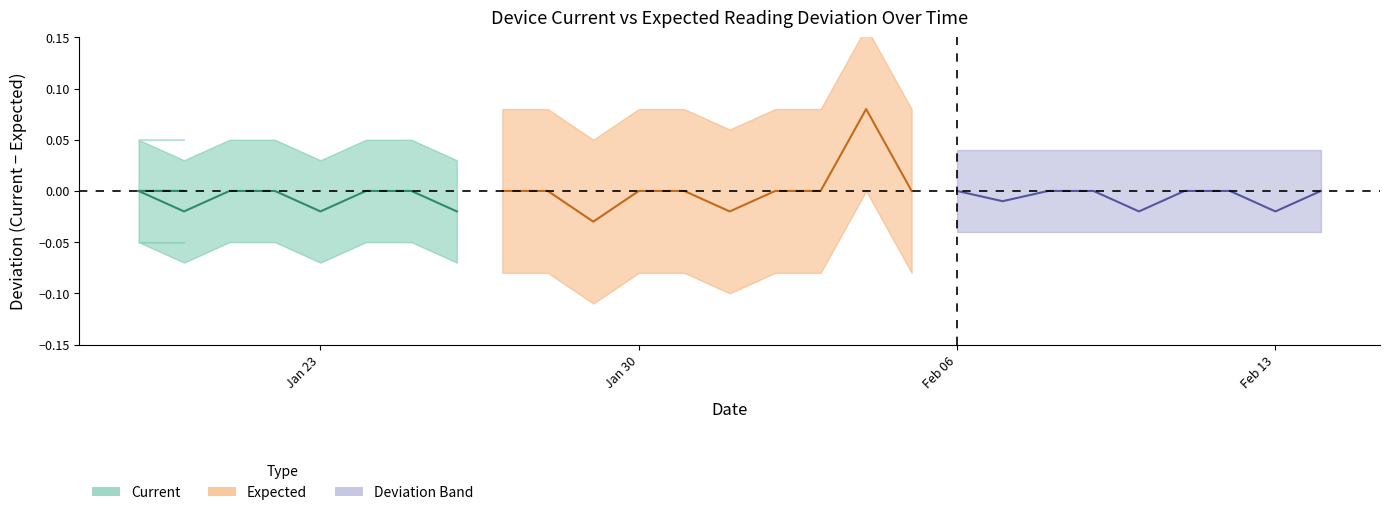

True or false: Expected has more than 2 interior local peaks.

False